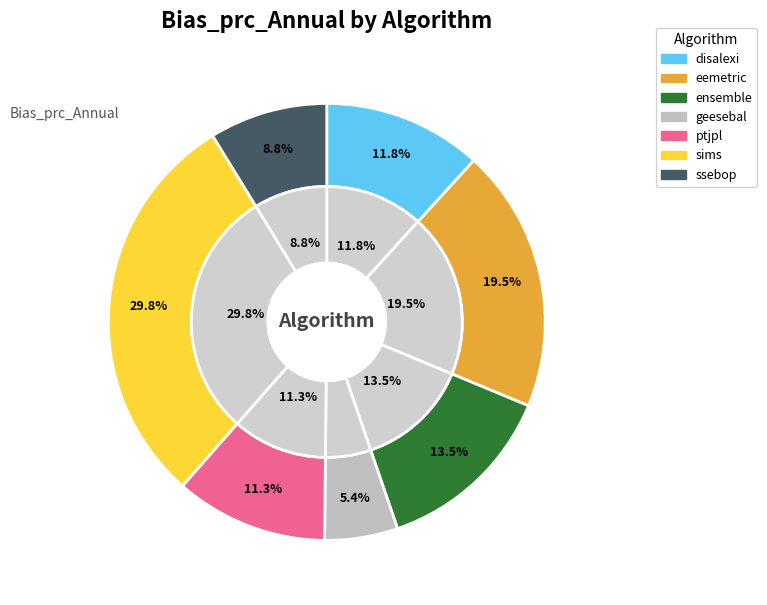

How much of the chart is everything except ptjpl?

88.7%